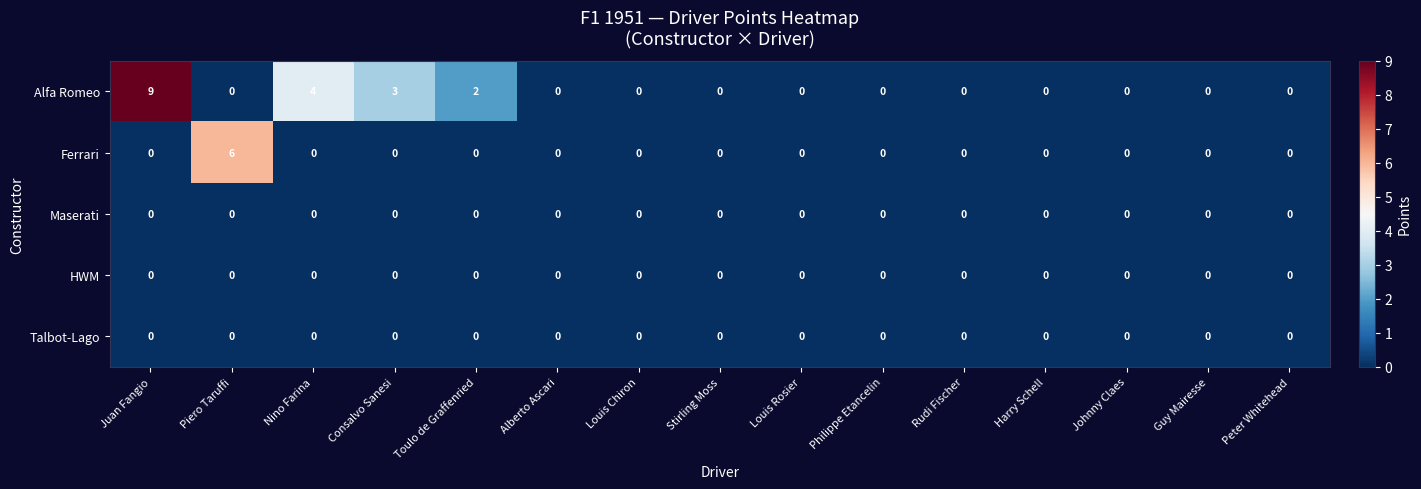

Which series has the widest spread of values?

Alfa Romeo